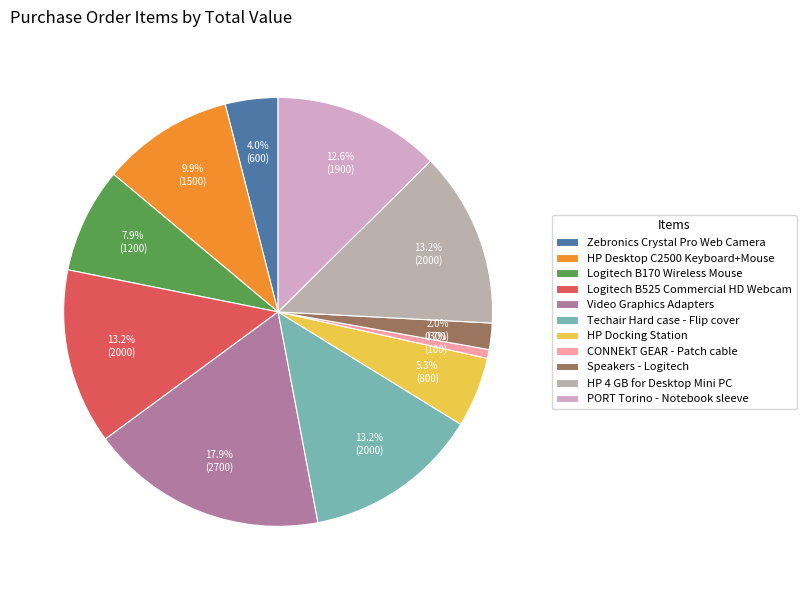

Approximately how many times larger is the value at Logitech B525 Commercial HD Webcam compared to HP Docking Station?

2.5